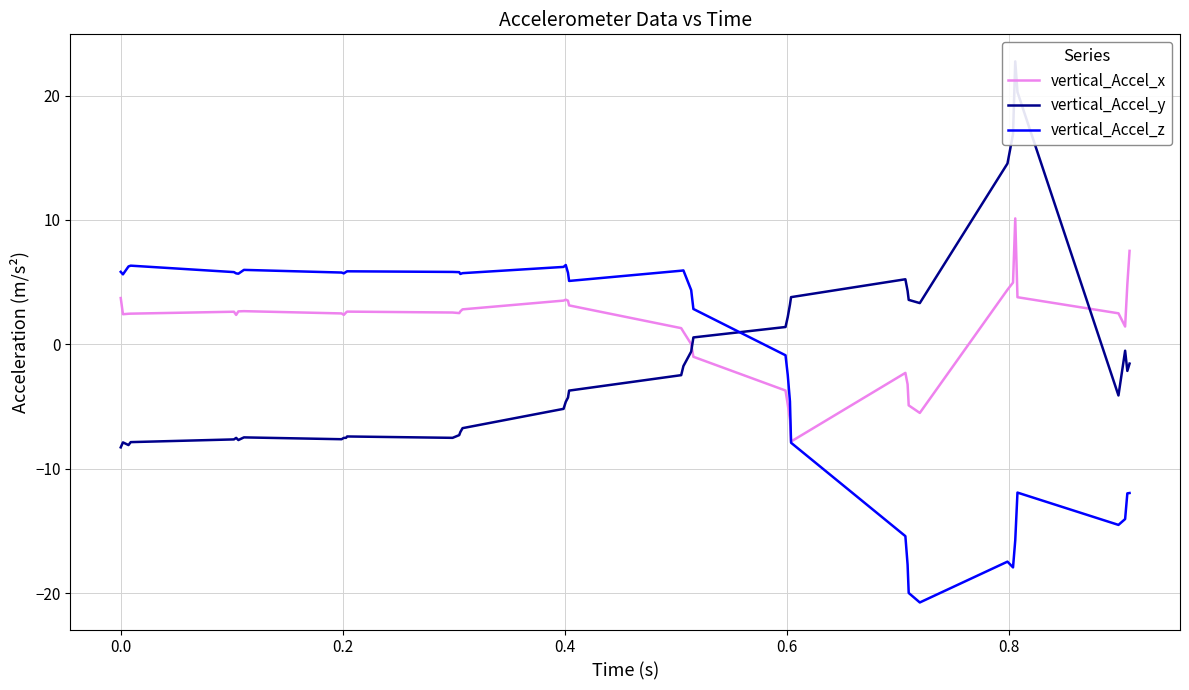

Does the chart have visible grid lines?

Yes